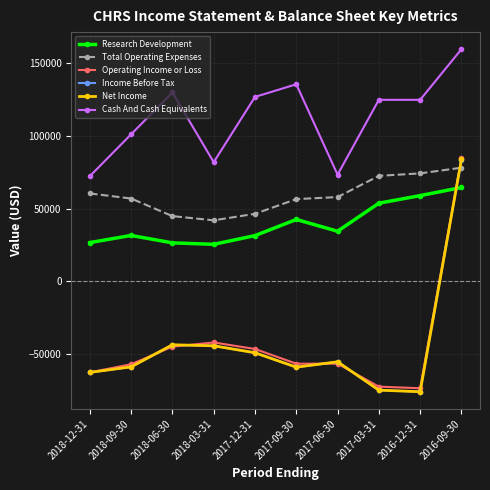

What position from the right is 2018-09-30?

9